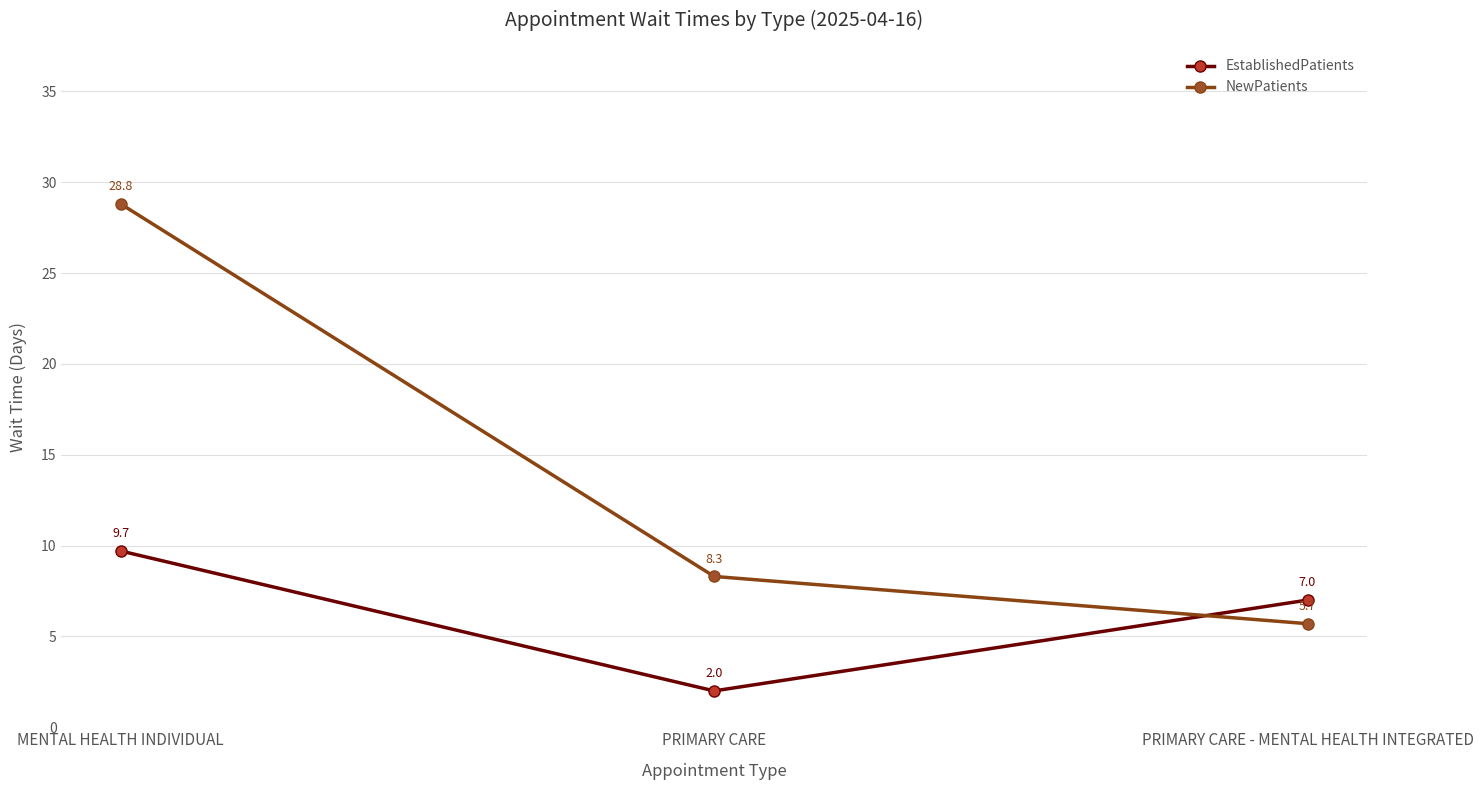

What is the label of the 3rd point from the left?

PRIMARY CARE - MENTAL HEALTH INTEGRATED